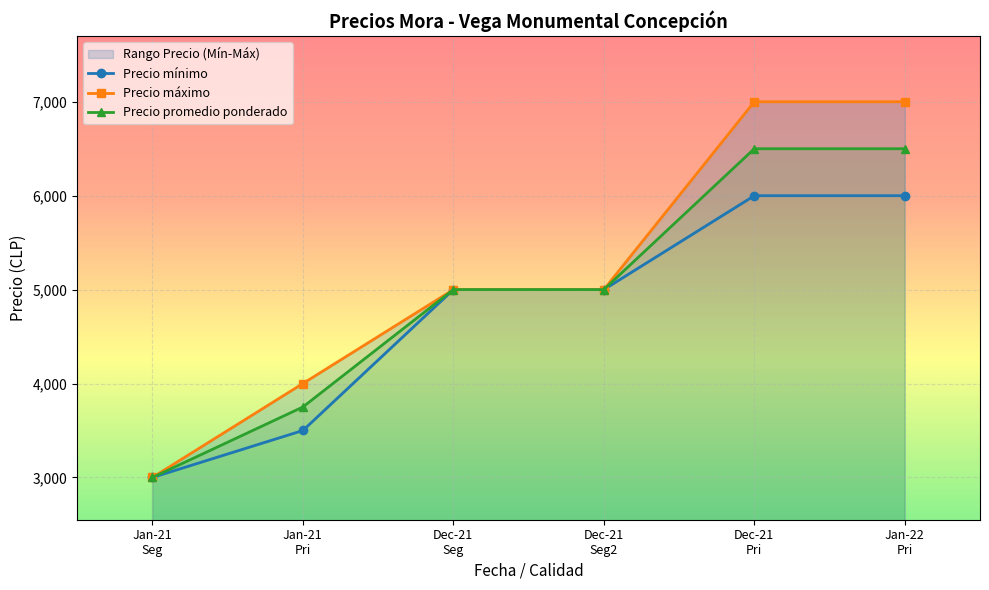

True or false: Precio mínimo and Precio máximo intersect in this chart.

False